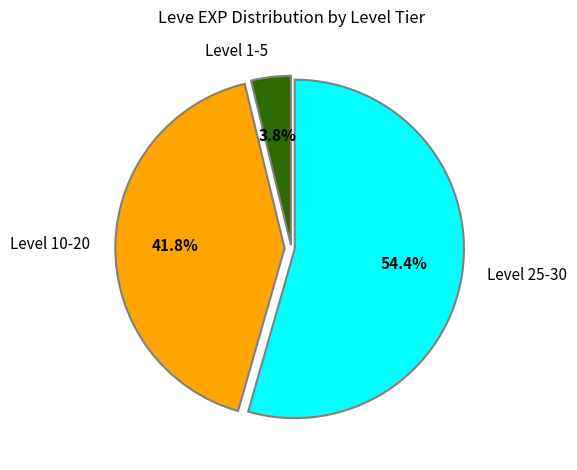

Which category has the smallest portion of the pie?

Level 1-5